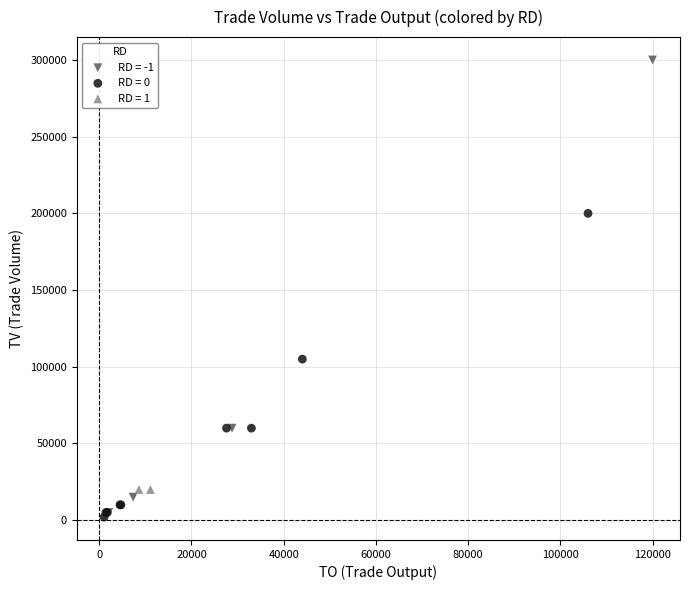

Which series contains the highest Y value?

RD = -1